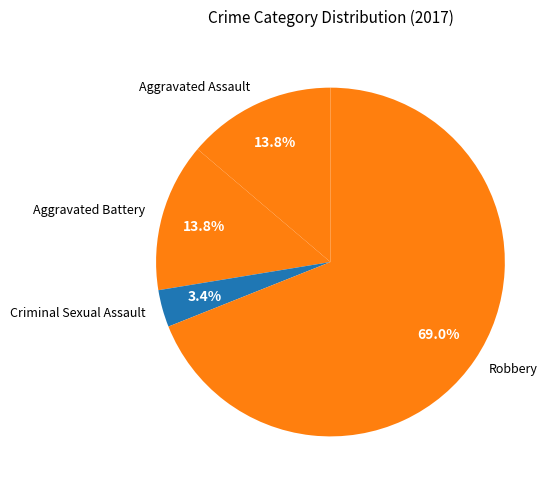

Count the number of slices in the pie.

4